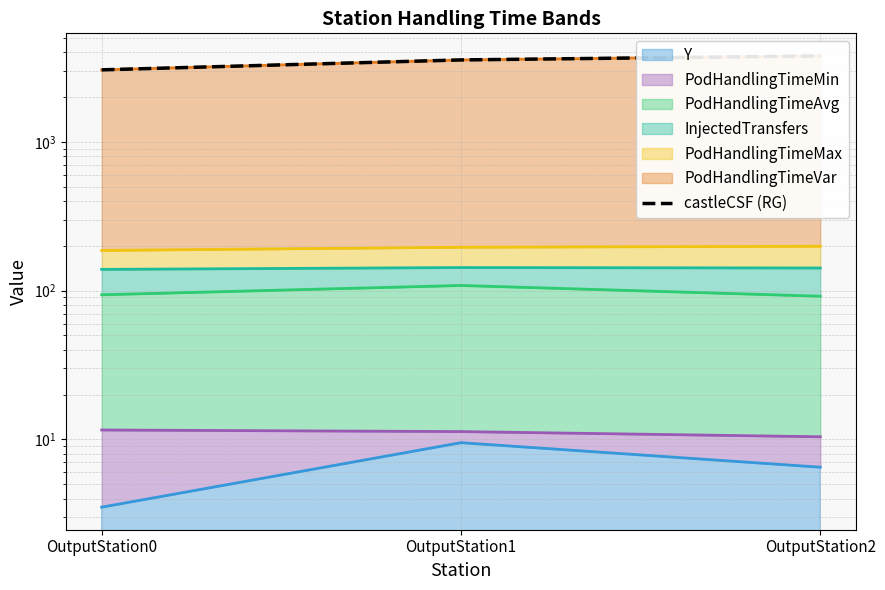

Reading left to right, extract all data points from this chart.

3053.6	3560.1	3789.4